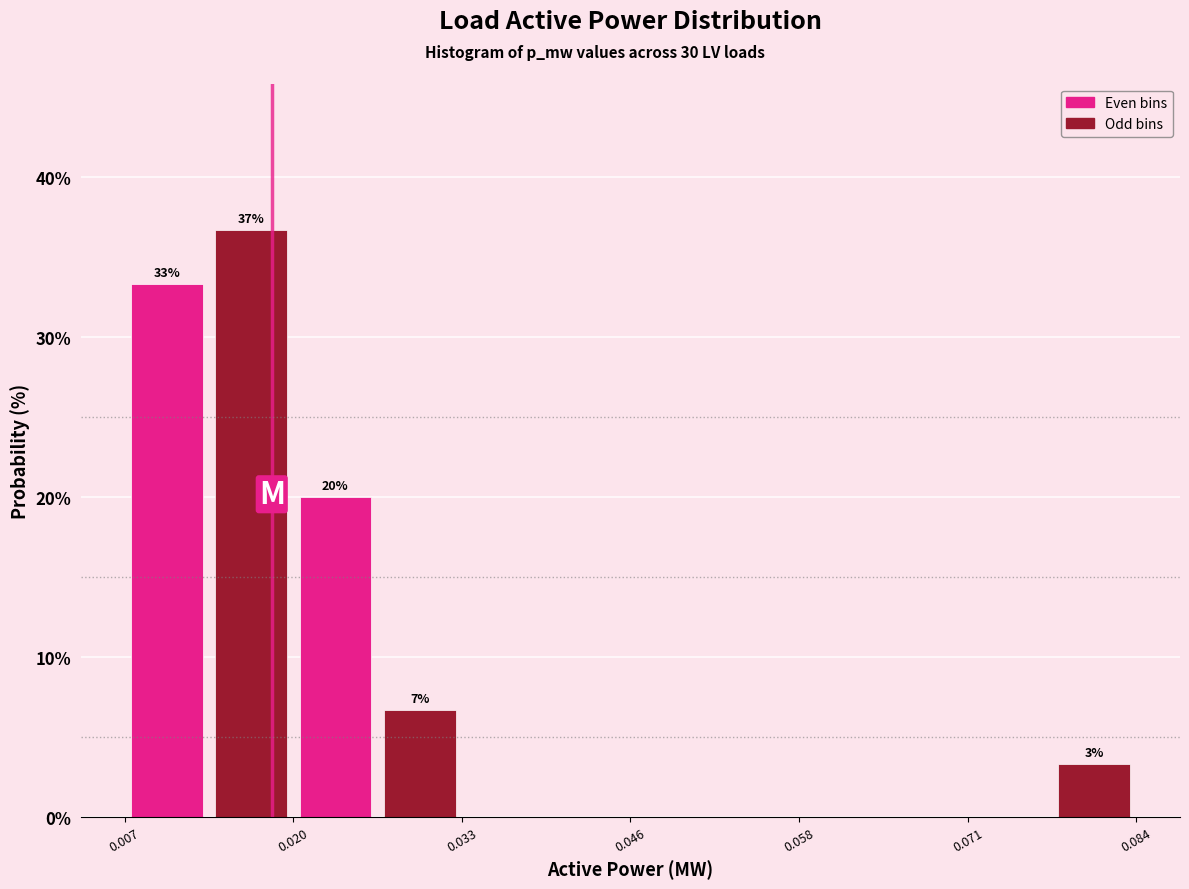

Around what value on the x-axis is the tallest bar? Give the approximate position of its centre, as read against the axis.

0.016